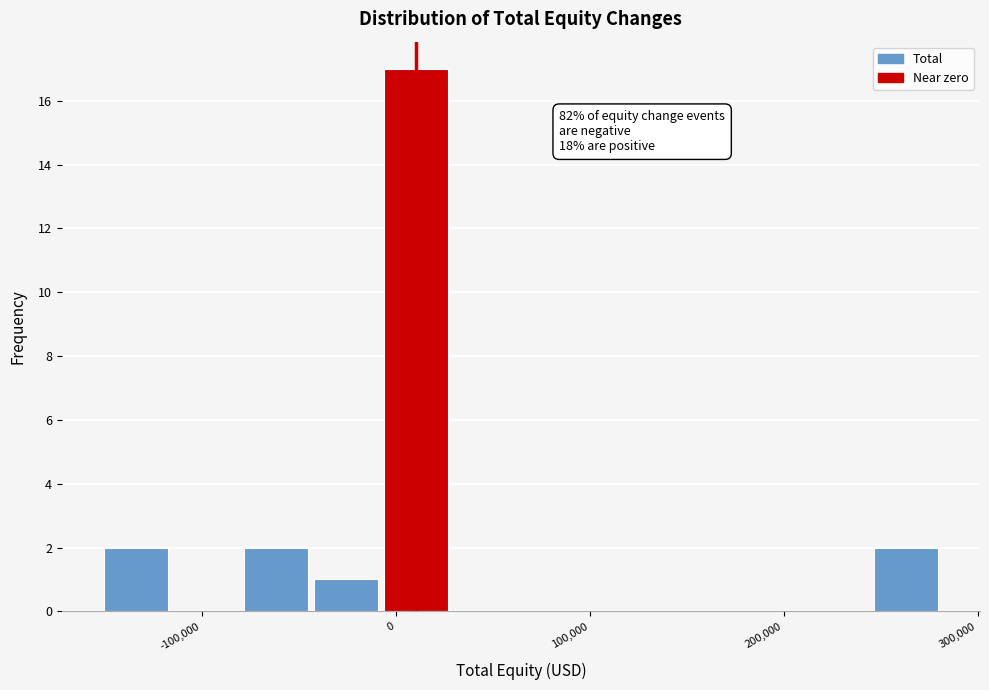

Around what value on the x-axis is the tallest bar? Give the approximate position of its centre, as read against the axis.

10000